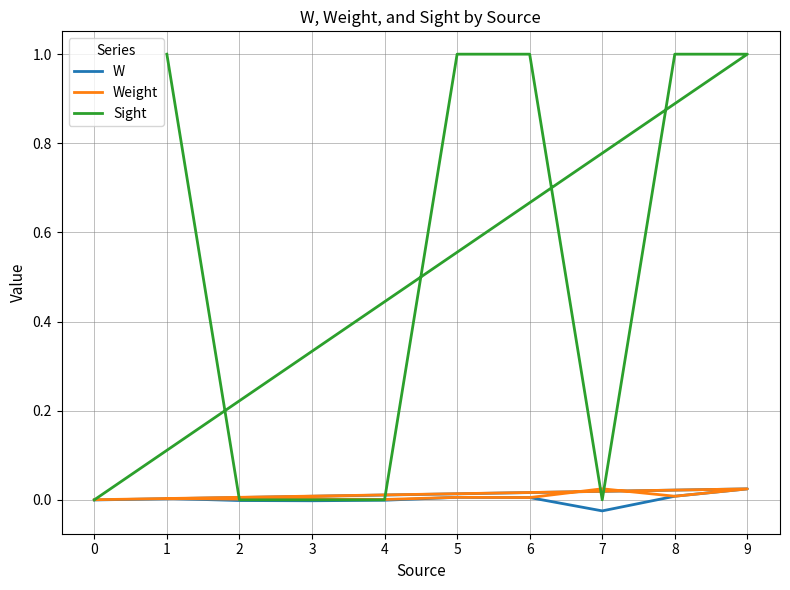

How many data points does each series have?

10